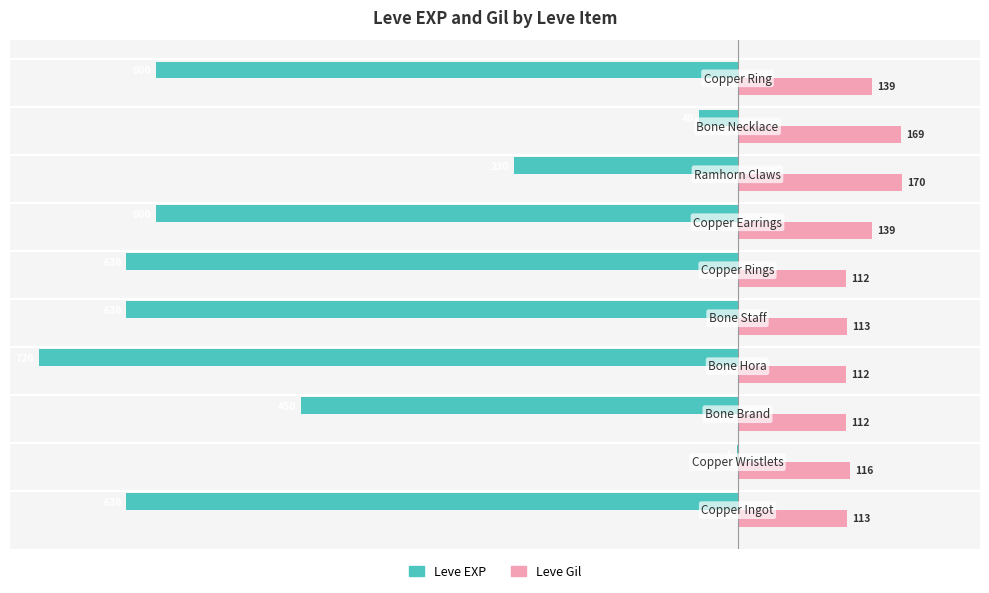

What is the sum of all Leve EXP values?

-4531